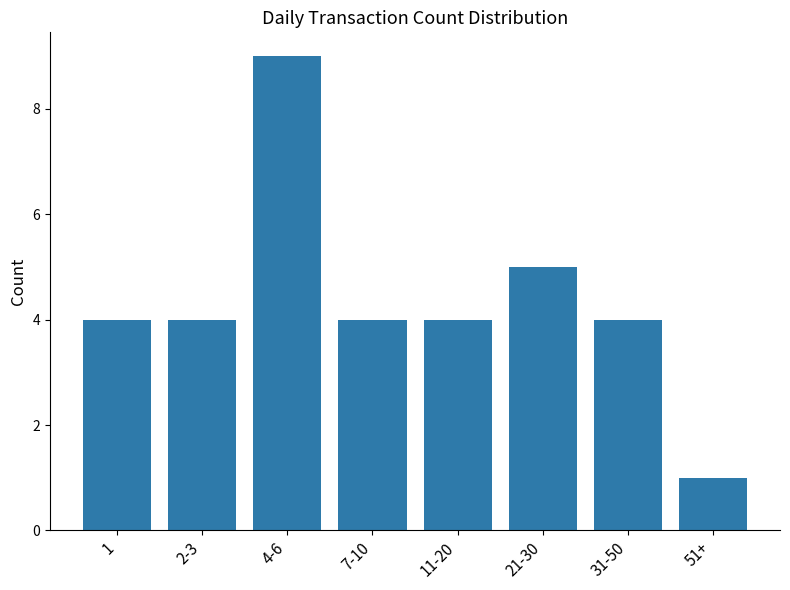

What is the ratio of the value at 1 to the value at 21-30?

0.8